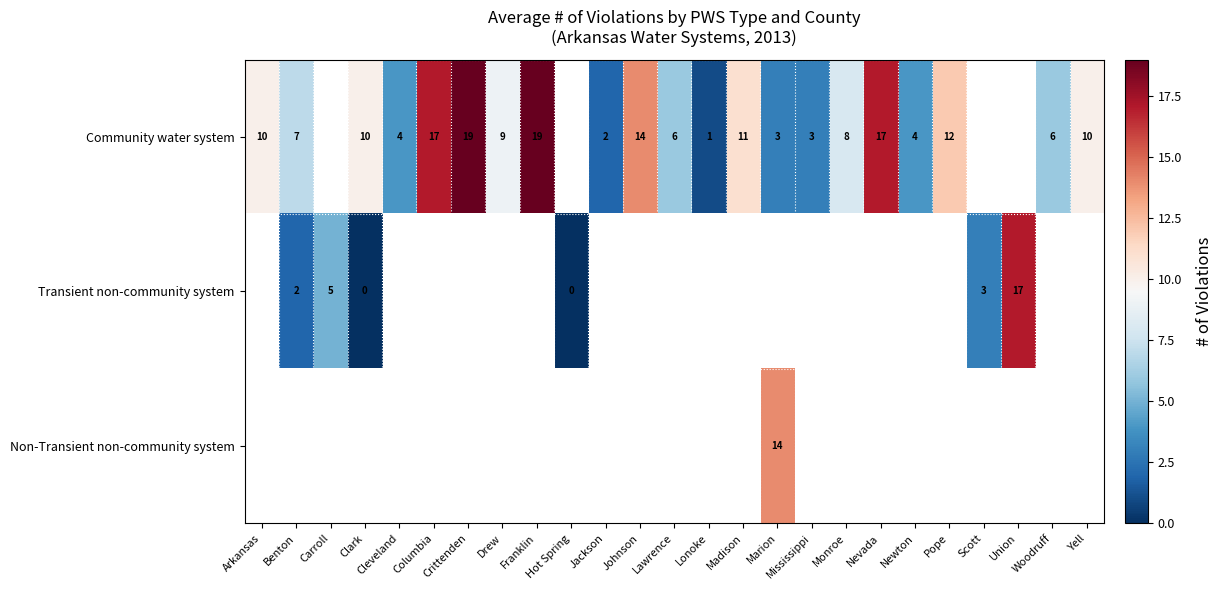

Which category has the lowest value across all series?

Clark